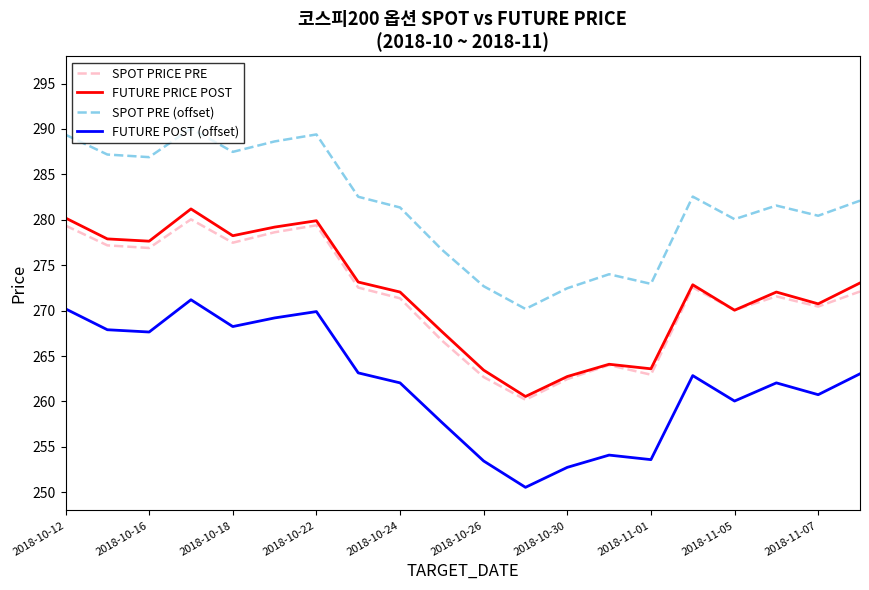

True or false: SPOT PRICE PRE and FUTURE POST (offset) intersect in this chart.

False